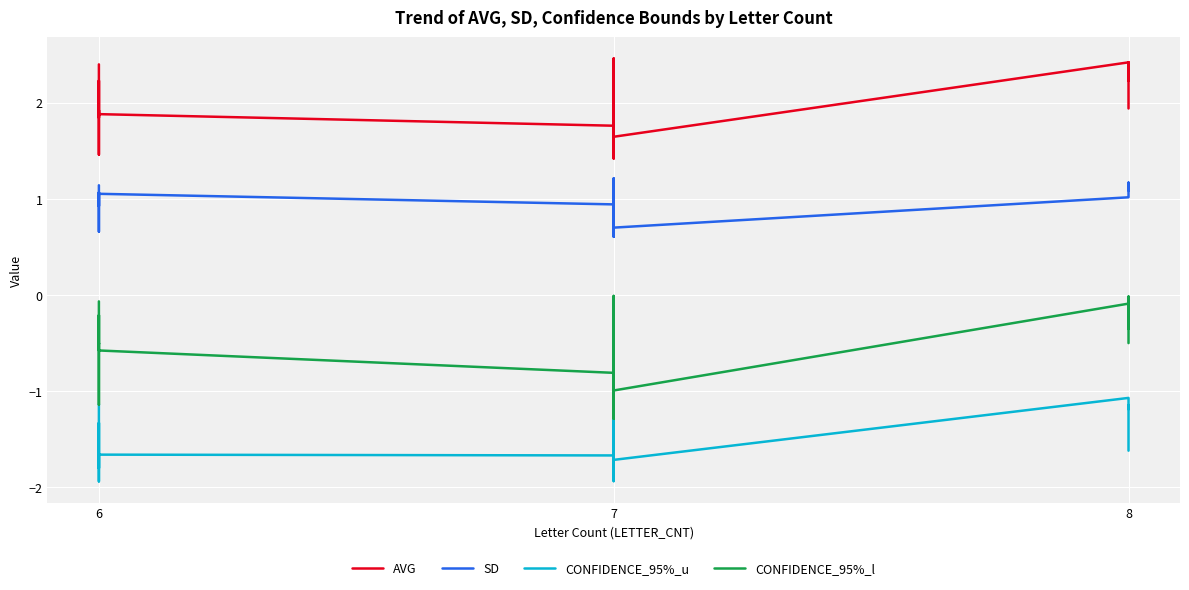

How many values in the SD series exceed 1?

10